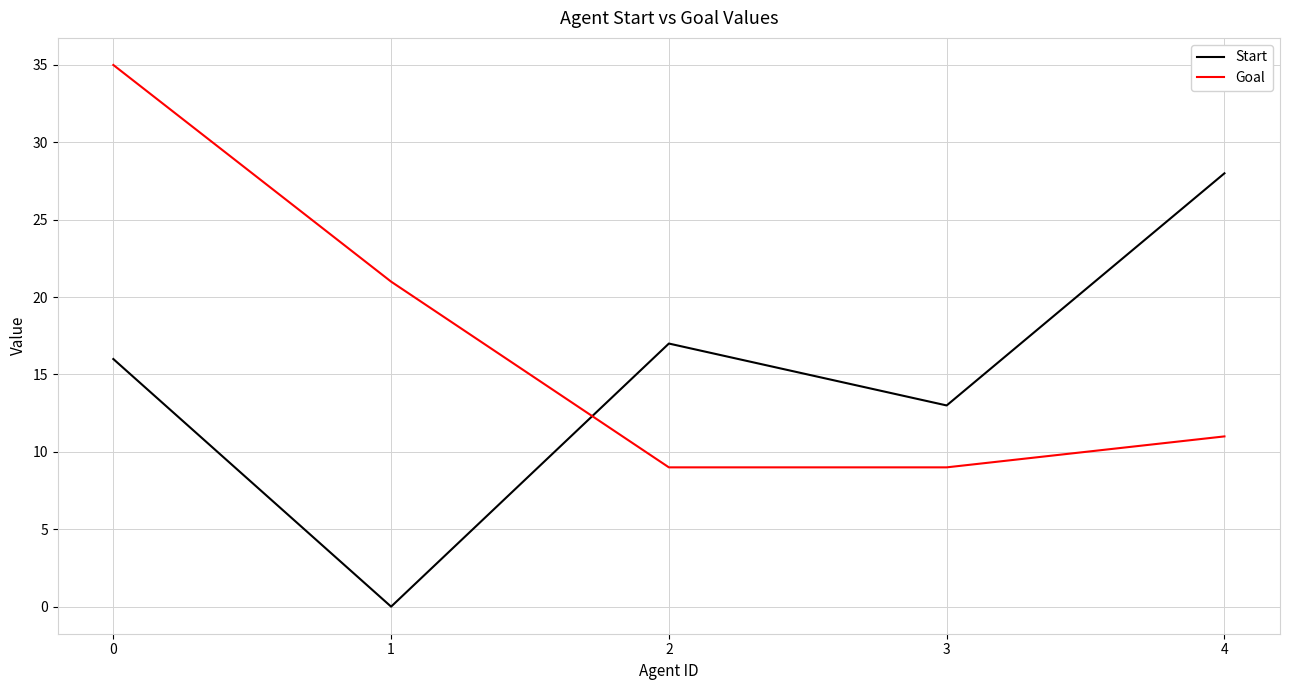

List the labels in order of Start value, smallest first.

1, 3, 0, 2, 4